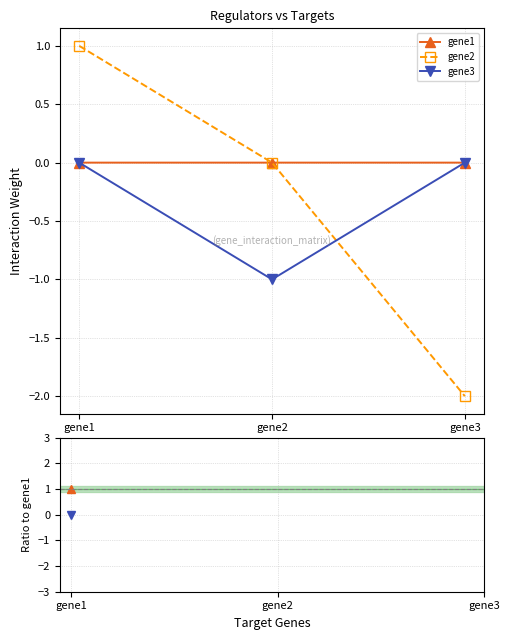

The gene3 series shows -1.7 at gene2. True or false?

False